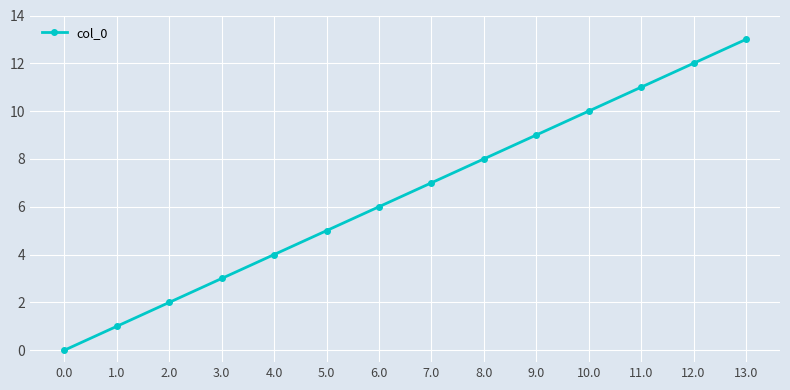

Is it true that the value at 5.0 is 5?

True